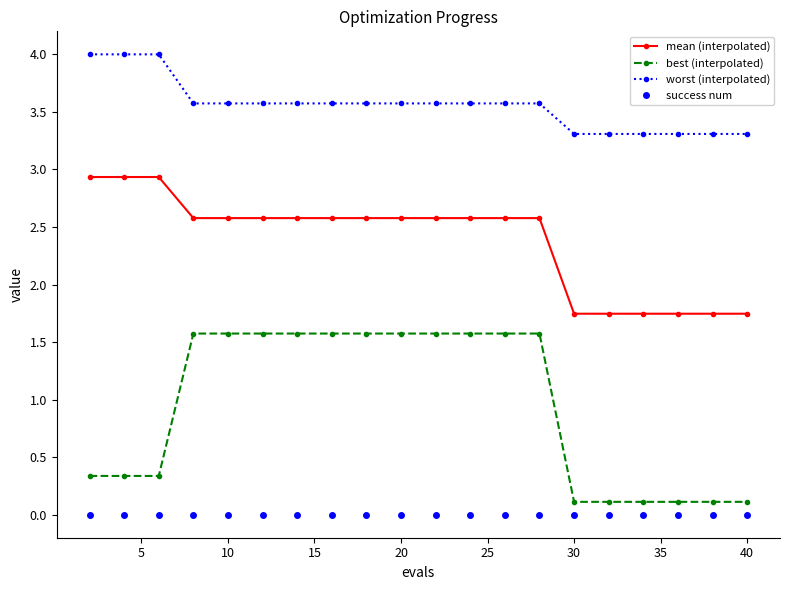

How many values in the best (interpolated) series are below 1?

9